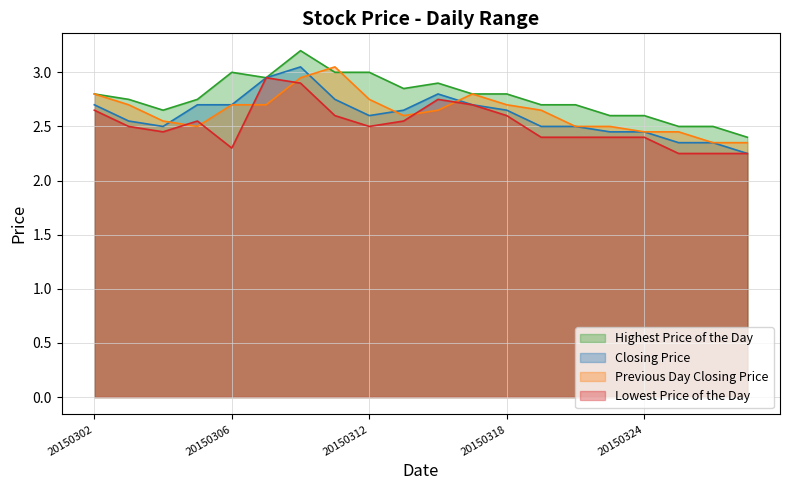

What is the lowest value of the Closing Price series?

2.2